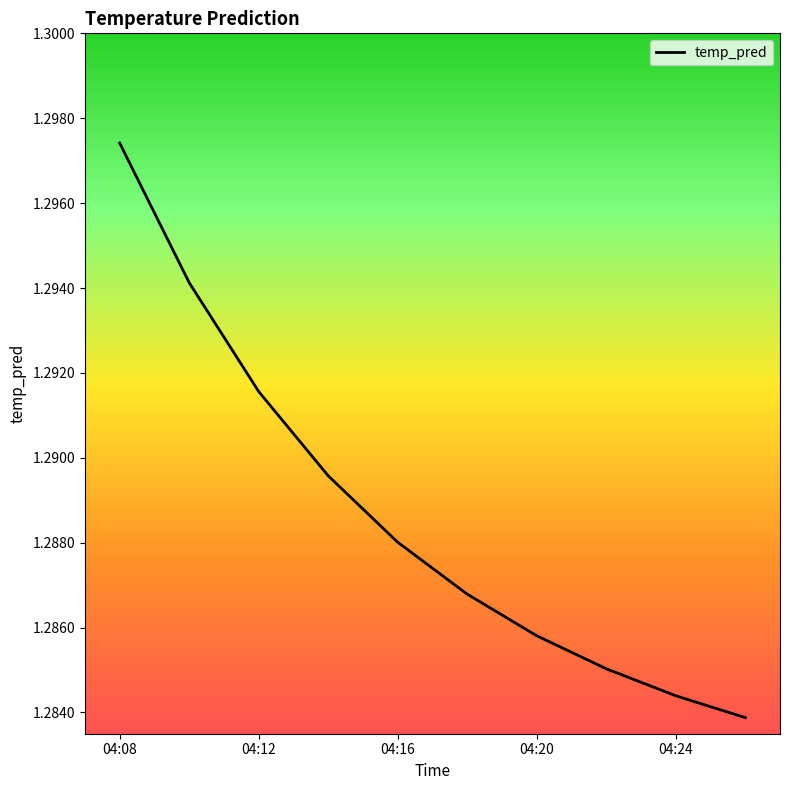

Reading left to right, what are all the values shown in this chart?

1.3	1.3	1.3	1.3	1.3	1.3	1.3	1.3	1.3	1.3